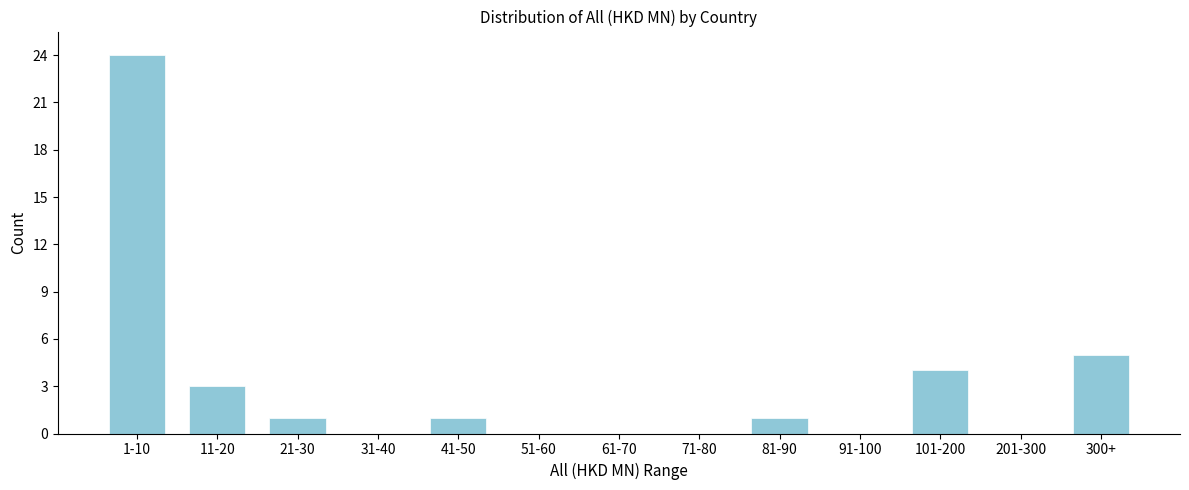

Reading right to left, list all the values displayed in this chart.

300+=5	201-300=0	101-200=4	91-100=0	81-90=1	71-80=0	61-70=0	51-60=0	41-50=1	31-40=0	21-30=1	11-20=3	1-10=24